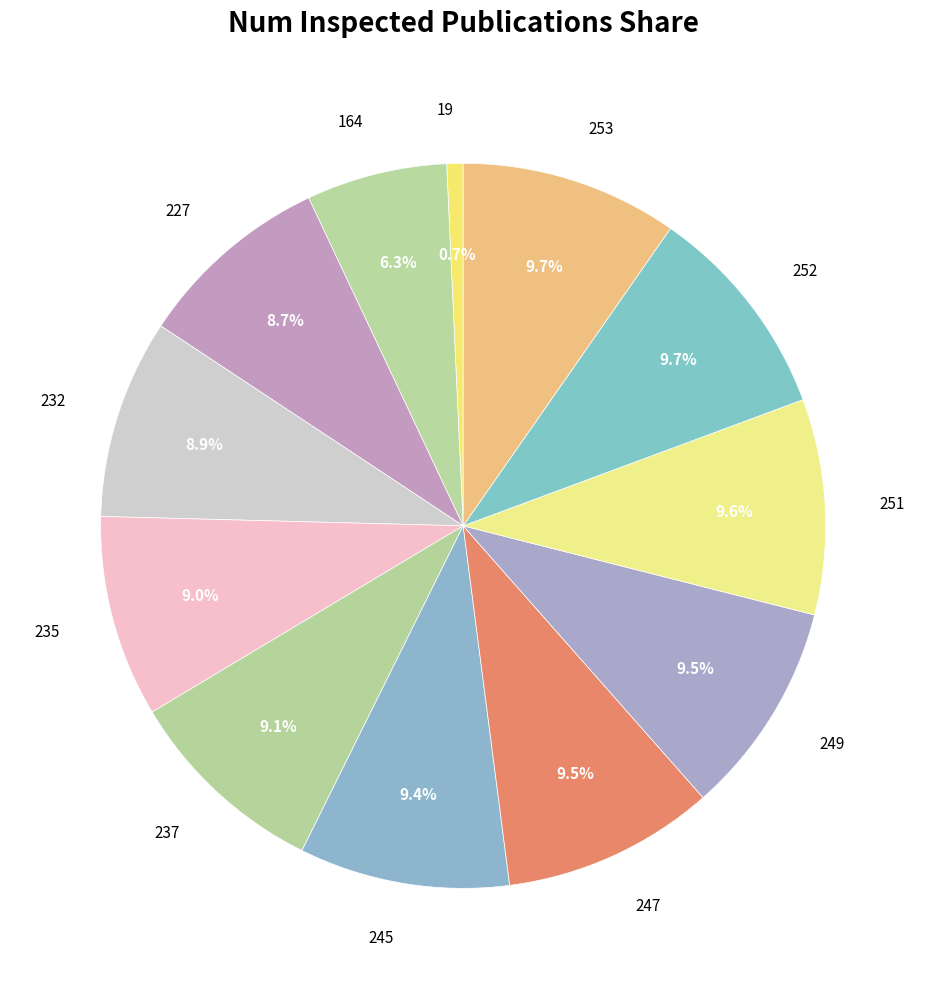

Which slice is the smallest?

19